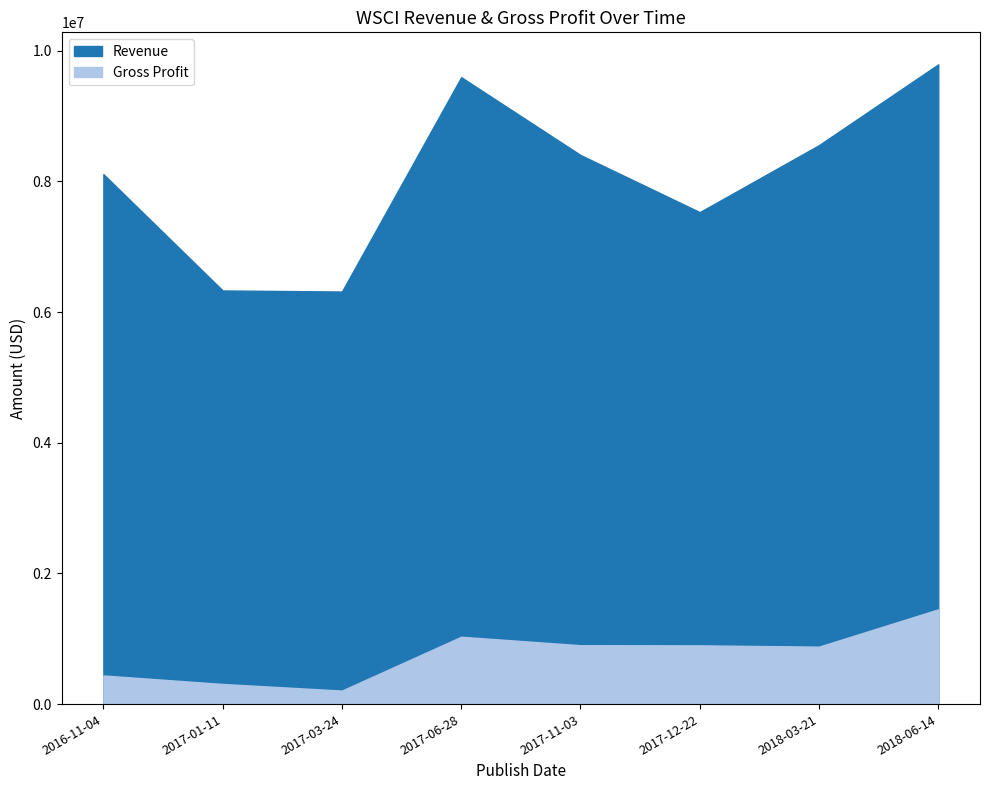

What is the smallest value displayed?

206571